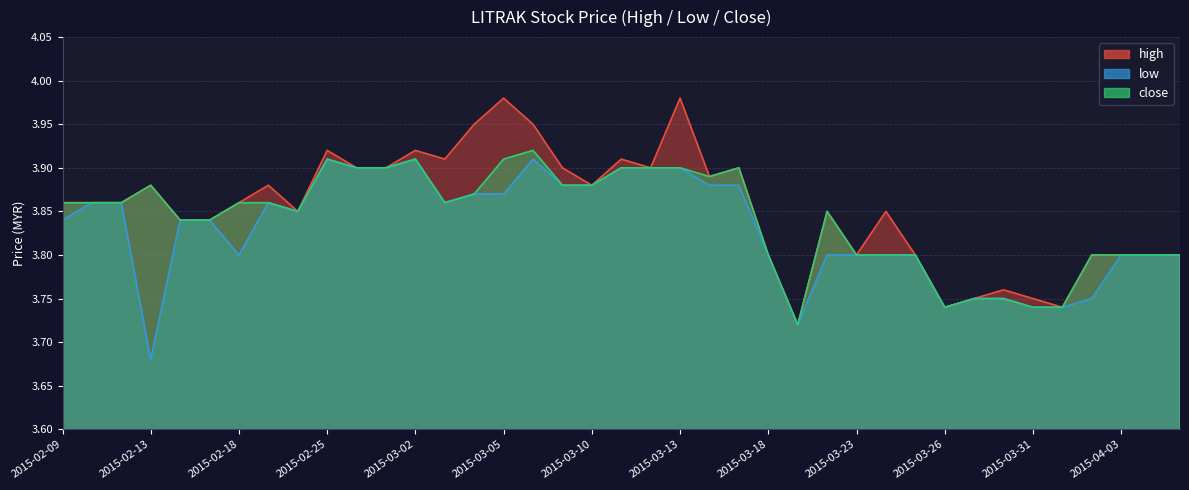

What is the label of the 11th point from the right?

2015-03-24